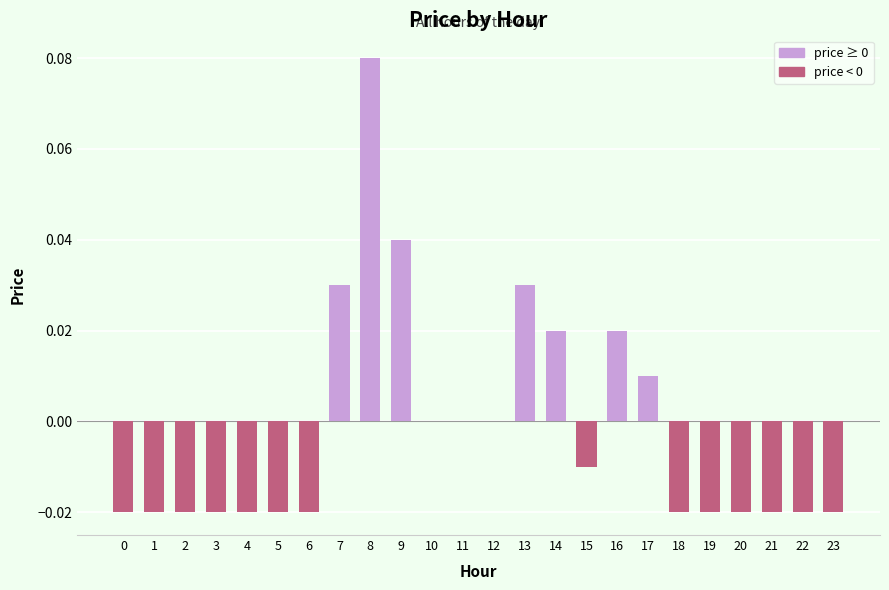

Which label corresponds to the largest value in the chart?

8